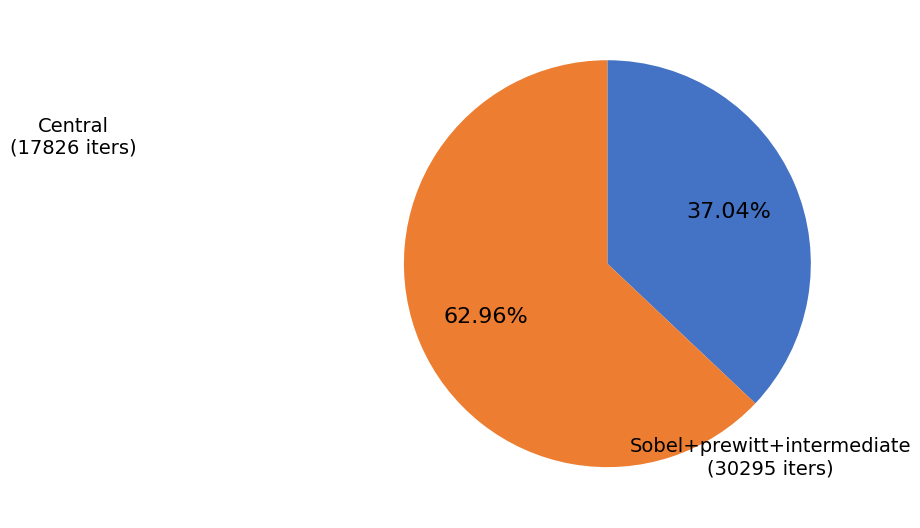

Does any single category account for the majority?

Yes